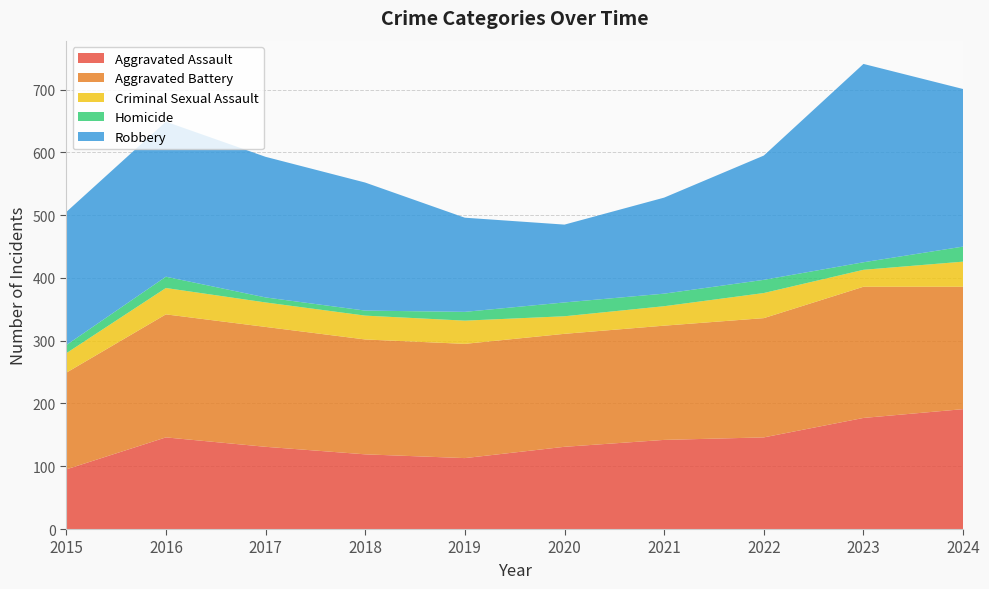

Reading left to right, list all the values displayed in this chart.

Aggravated Assault: 95	146	131	119	113	131	142	146	177	191
Aggravated Battery: 154	196	191	183	182	180	182	190	209	195
Criminal Sexual Assault: 31	42	39	38	37	28	31	40	27	40
Homicide: 13	18	8	8	14	22	20	21	12	24
Robbery: 212	247	224	204	150	124	153	198	316	251